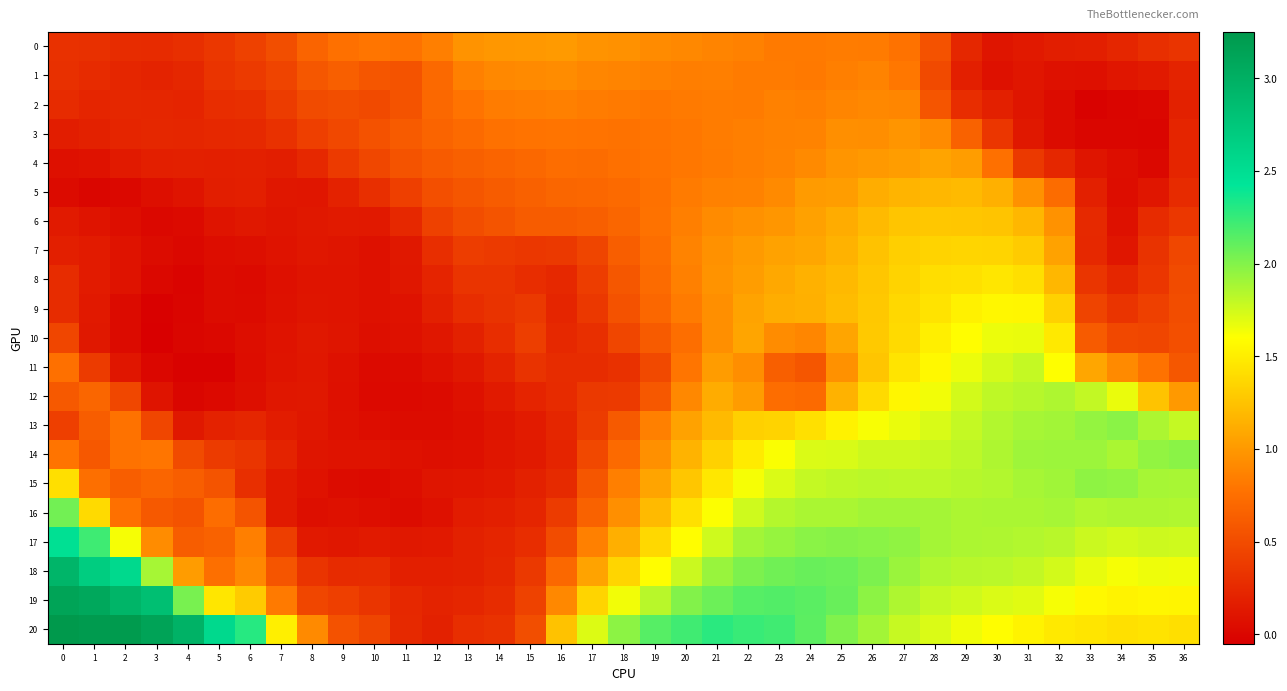

Which has a higher value, 30 or 16?

16